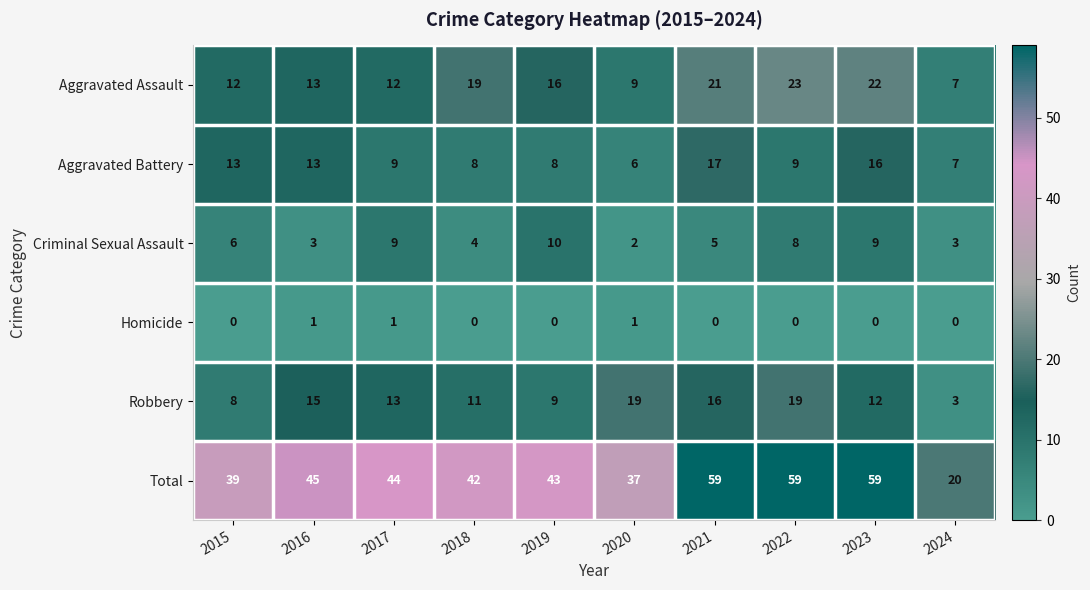

What is the minimum value for Aggravated Battery?

6